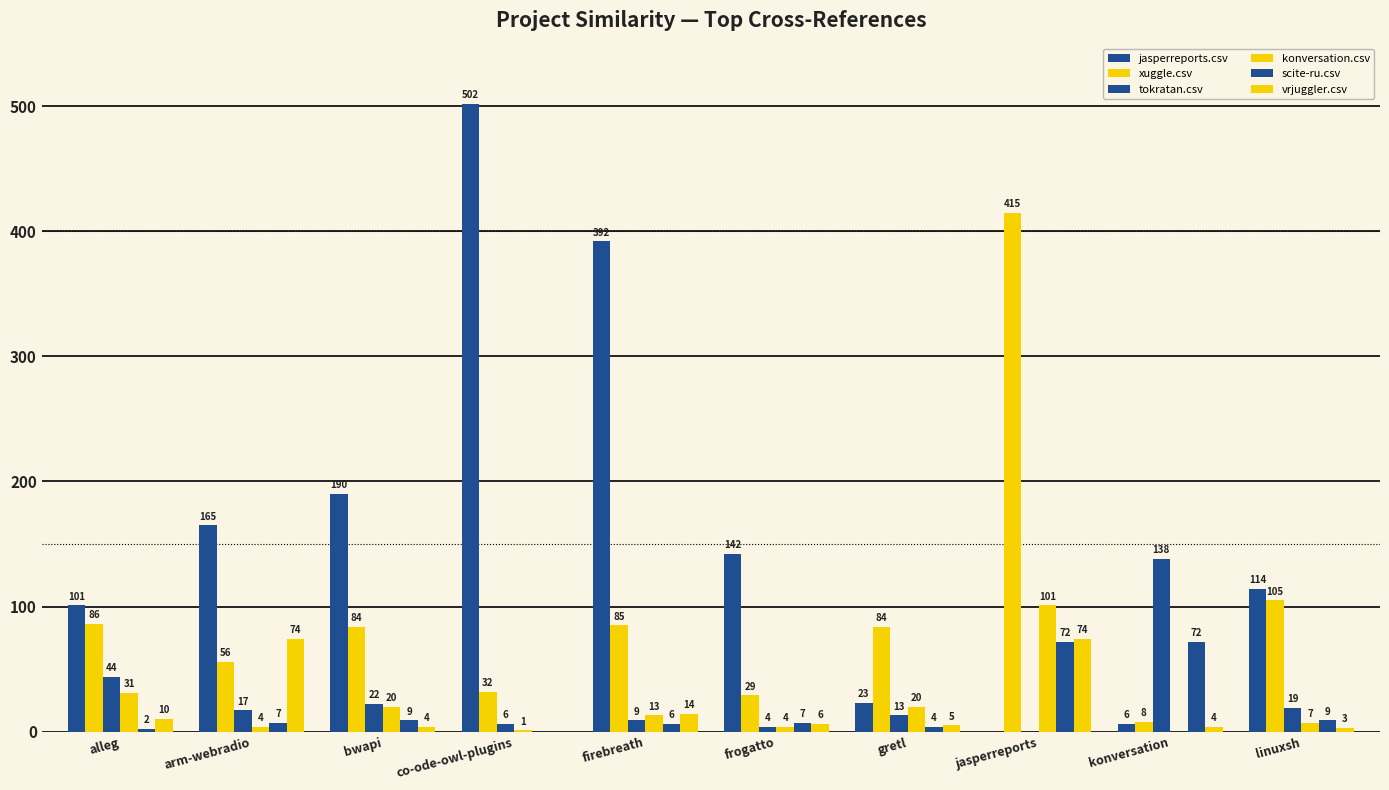

How many distinct data groups are displayed?

6